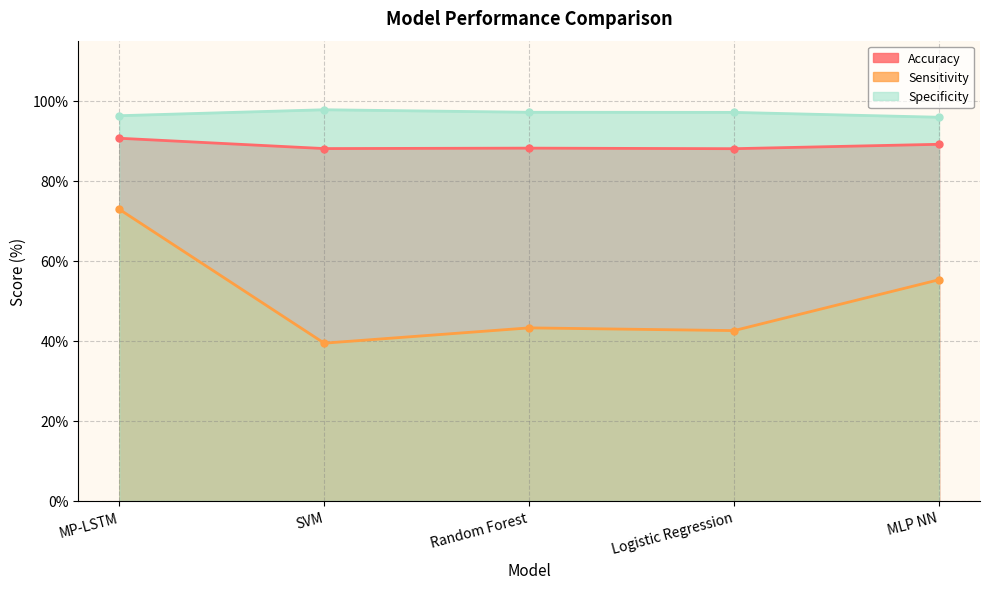

At which category is the sum across all series the highest?

MP-LSTM